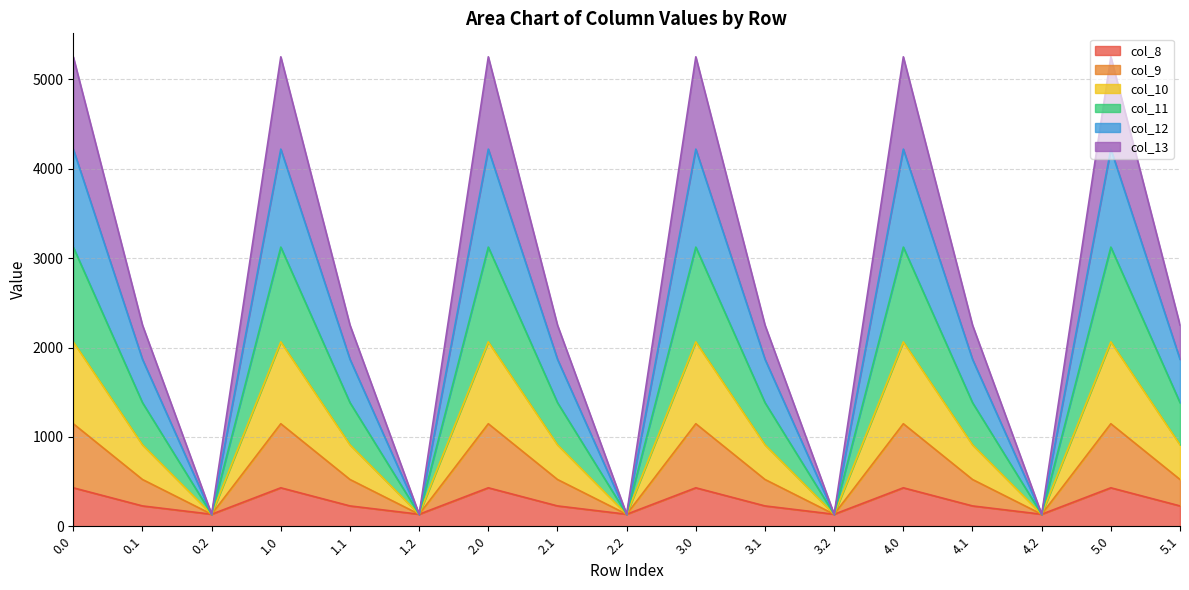

Where is the first local maximum for col_13?

1.0